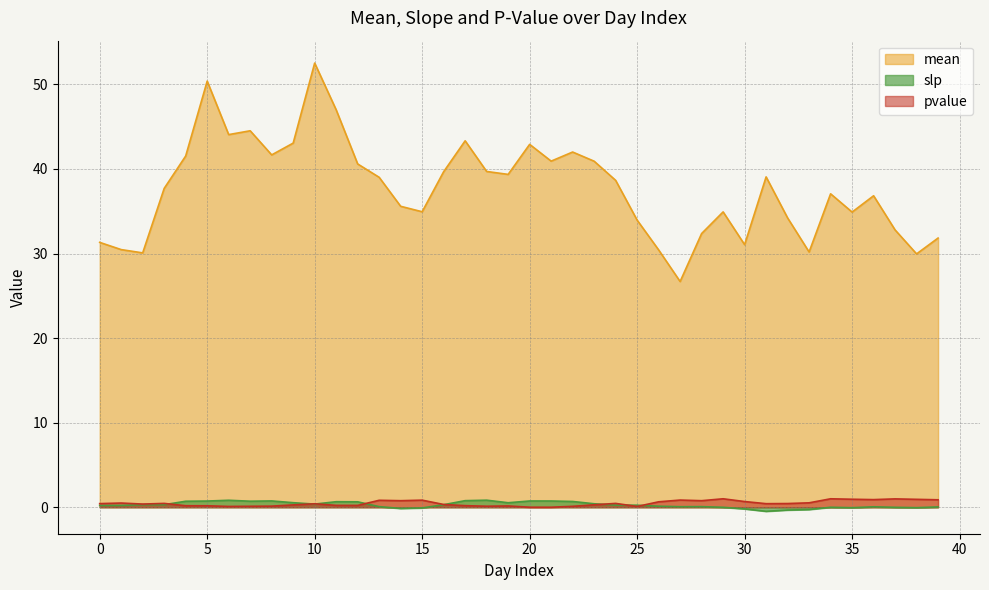

At which category does slp reach its first local peak?

2